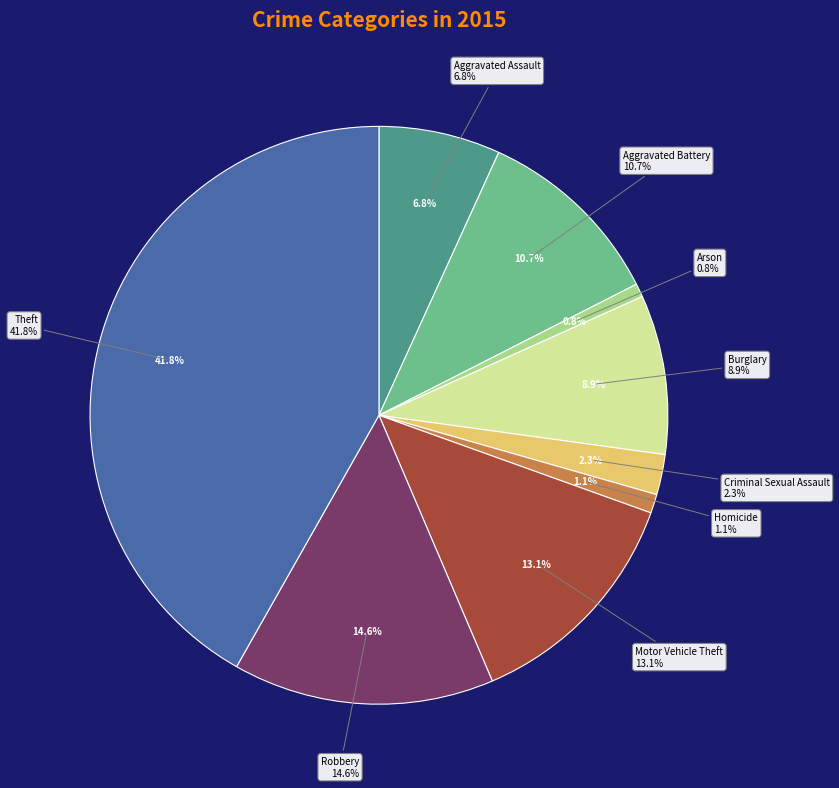

To the nearest percent, what portion does Homicide represent?

1%